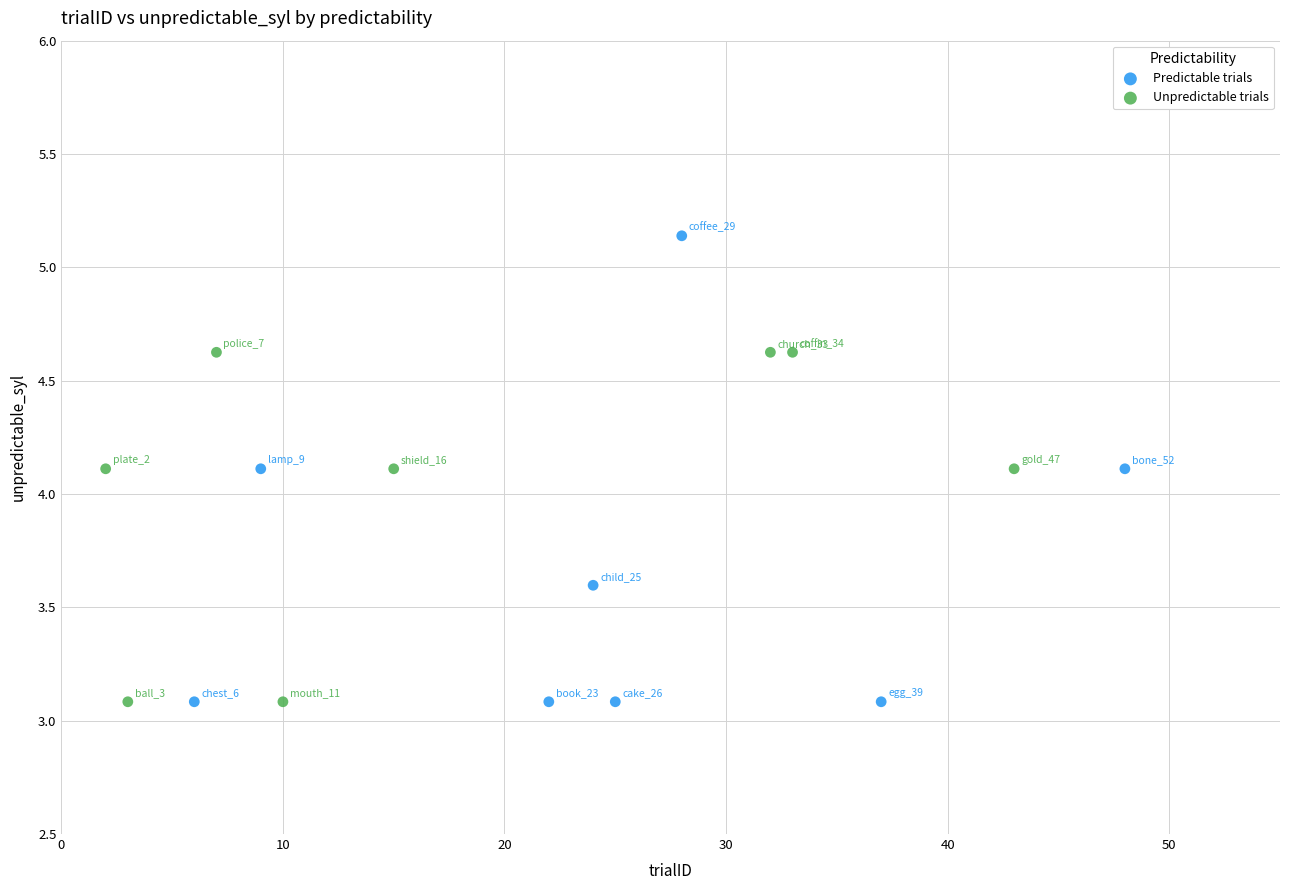

Which series has the largest Y range (max minus min)?

Predictable trials